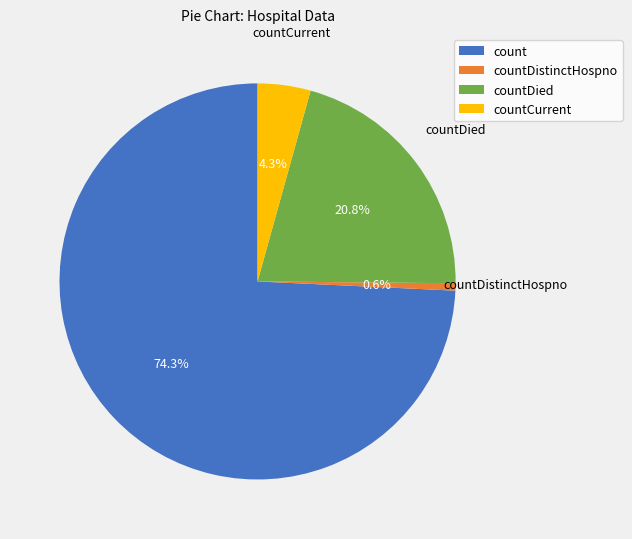

Rank the categories by value from highest to lowest.

count, countDied, countCurrent, countDistinctHospno